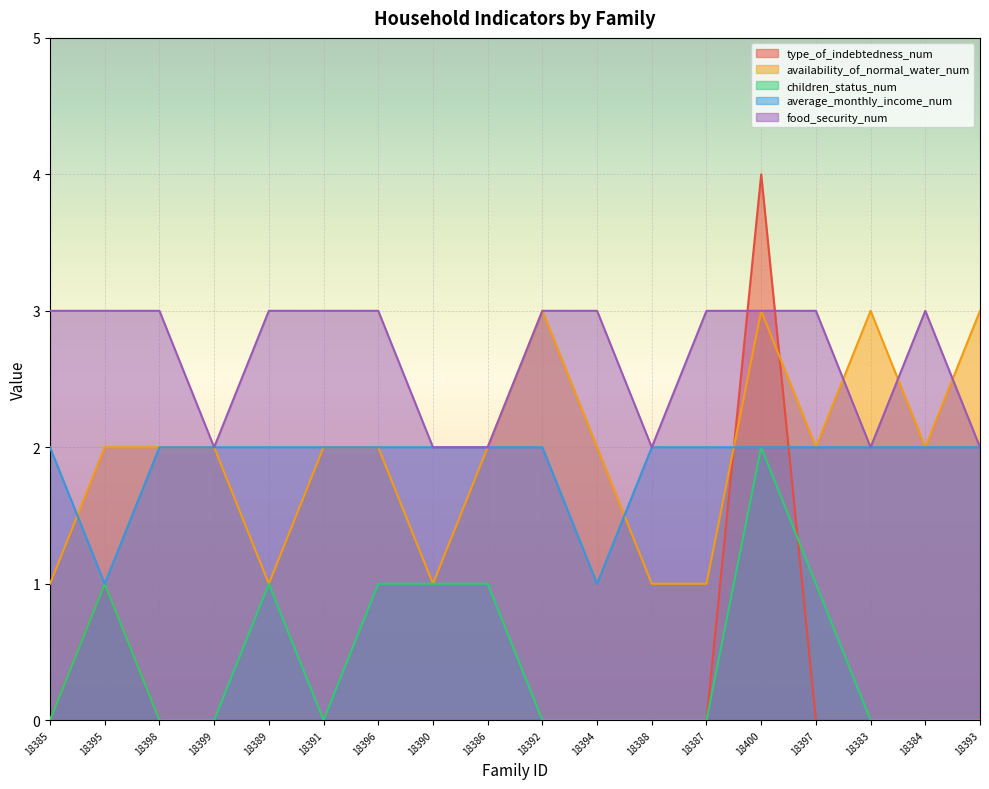

Which category has the highest value in the average_monthly_income_num series?

18385